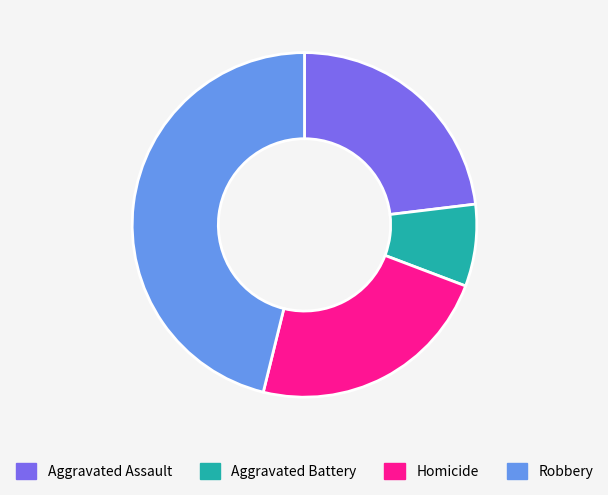

Is there any slice that represents more than half of the pie?

No